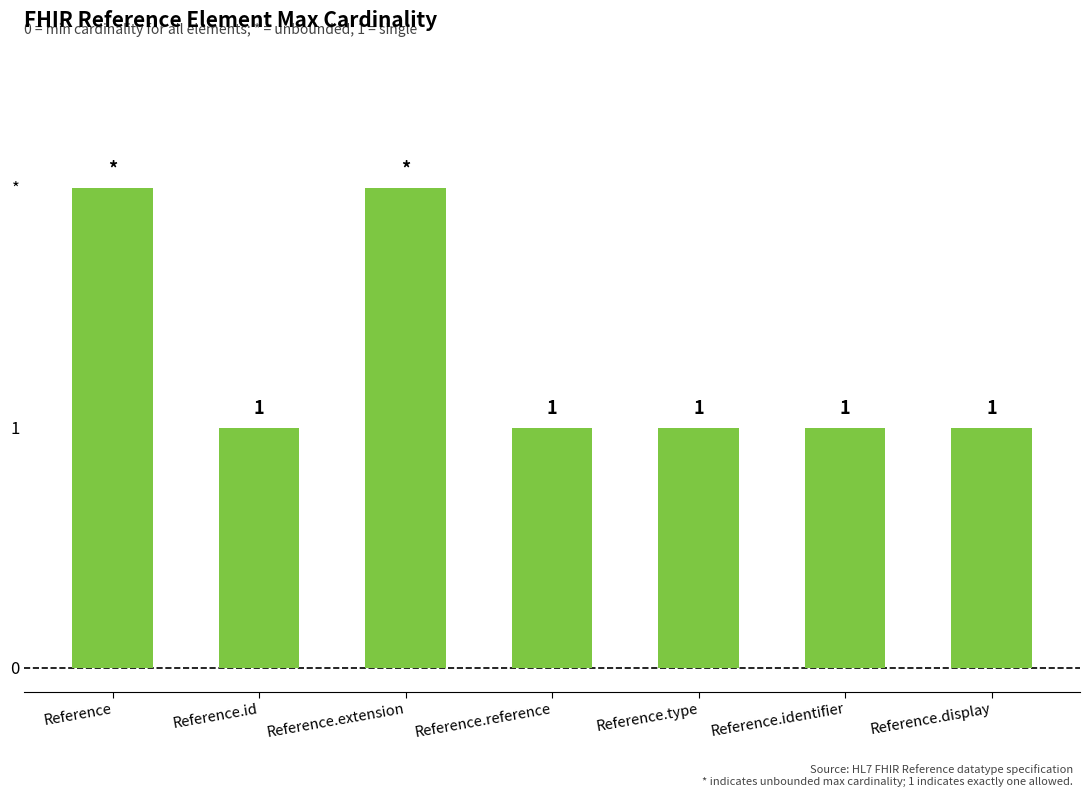

Which label corresponds to the smallest value in the chart?

Reference.id